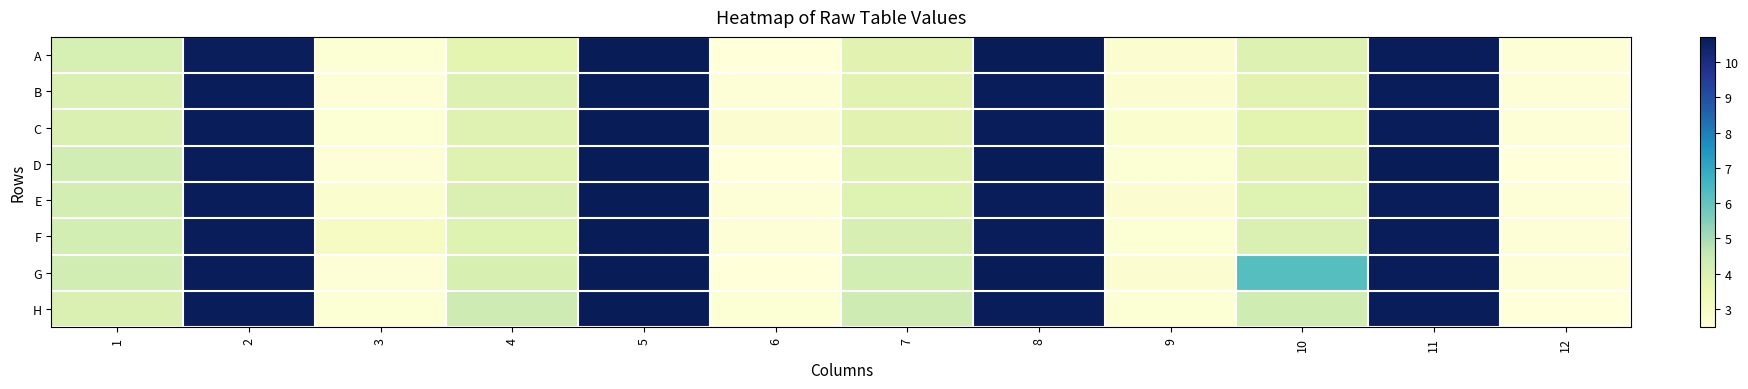

What is the spread (max minus min) of values at 10?

2.5